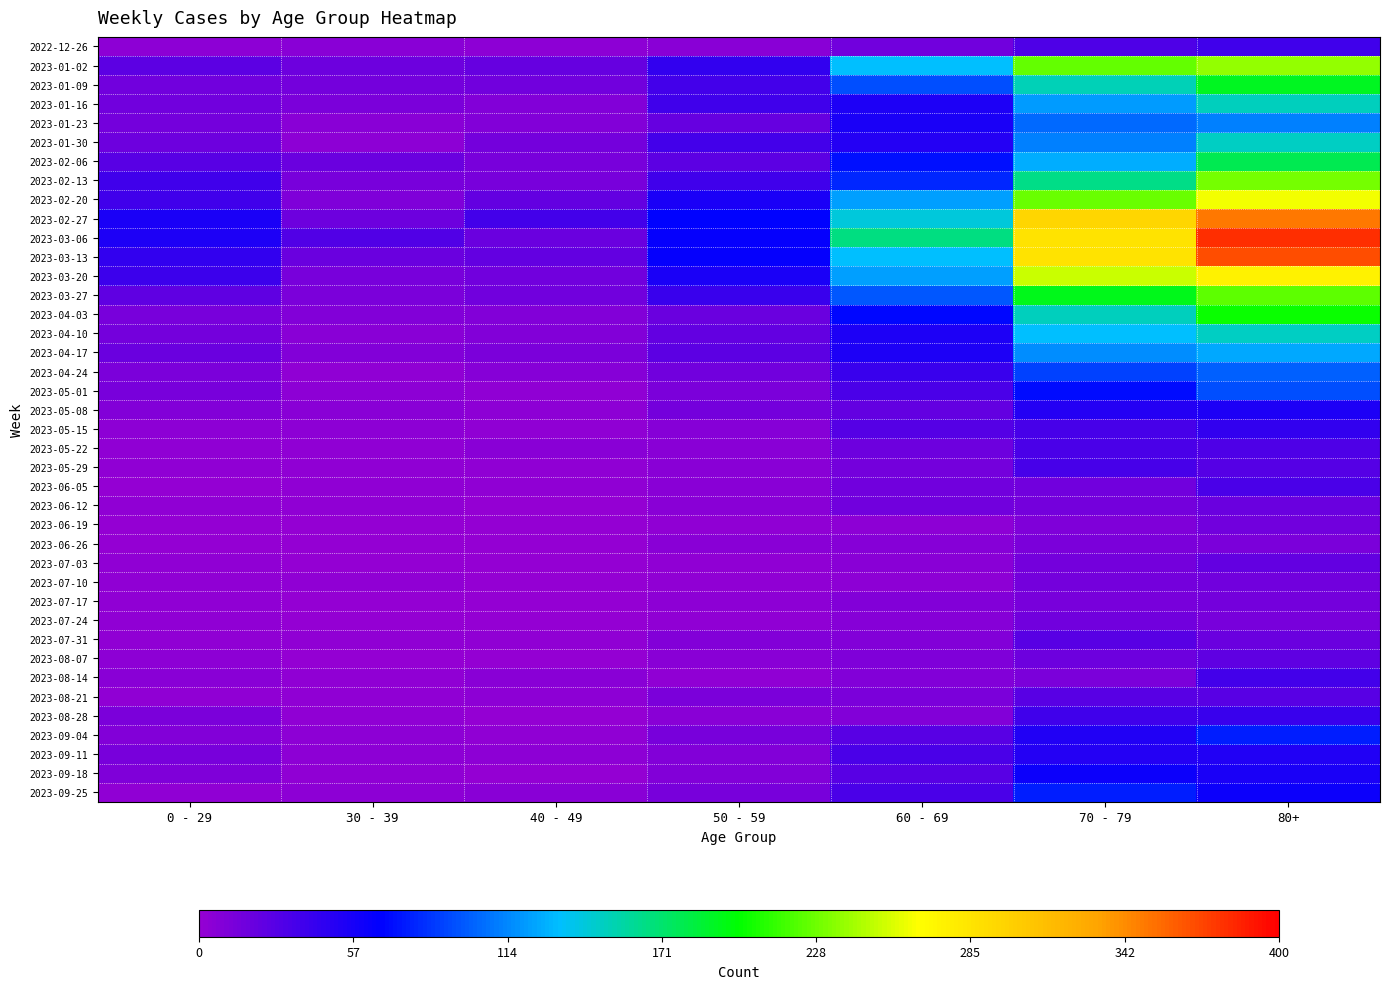

Reading left to right, what are all the values shown in this chart?

2022-12-26: 0 - 29=4	30 - 39=5	40 - 49=4	50 - 59=5	60 - 69=16	70 - 79=32	80+=38
2023-01-02: 0 - 29=26	30 - 39=18	40 - 49=21	50 - 59=44	60 - 69=134	70 - 79=226	80+=238
2023-01-09: 0 - 29=17	30 - 39=15	40 - 49=16	50 - 59=37	60 - 69=94	70 - 79=153	80+=191
2023-01-16: 0 - 29=17	30 - 39=11	40 - 49=8	50 - 59=38	60 - 69=54	70 - 79=121	80+=150
2023-01-23: 0 - 29=15	30 - 39=6	40 - 49=8	50 - 59=21	60 - 69=55	70 - 79=104	80+=111
2023-01-30: 0 - 29=18	30 - 39=4	40 - 49=15	50 - 59=37	60 - 69=51	70 - 79=112	80+=149
2023-02-06: 0 - 29=28	30 - 39=20	40 - 49=14	50 - 59=26	60 - 69=72	70 - 79=127	80+=179
2023-02-13: 0 - 29=39	30 - 39=14	40 - 49=13	50 - 59=38	60 - 69=80	70 - 79=165	80+=230
2023-02-20: 0 - 29=38	30 - 39=10	40 - 49=23	50 - 59=55	60 - 69=123	70 - 79=228	80+=263
2023-02-27: 0 - 29=55	30 - 39=18	40 - 49=36	50 - 59=68	60 - 69=143	70 - 79=296	80+=351
2023-03-06: 0 - 29=54	30 - 39=30	40 - 49=19	50 - 59=65	60 - 69=167	70 - 79=287	80+=381
2023-03-13: 0 - 29=44	30 - 39=20	40 - 49=23	50 - 59=65	60 - 69=133	70 - 79=286	80+=368
2023-03-20: 0 - 29=40	30 - 39=13	40 - 49=16	50 - 59=56	60 - 69=122	70 - 79=253	80+=275
2023-03-27: 0 - 29=24	30 - 39=12	40 - 49=16	50 - 59=41	60 - 69=98	70 - 79=193	80+=224
2023-04-03: 0 - 29=13	30 - 39=9	40 - 49=8	50 - 59=20	60 - 69=69	70 - 79=150	80+=203
2023-04-10: 0 - 29=15	30 - 39=5	40 - 49=8	50 - 59=23	60 - 69=54	70 - 79=133	80+=149
2023-04-17: 0 - 29=20	30 - 39=8	40 - 49=11	50 - 59=25	60 - 69=54	70 - 79=117	80+=126
2023-04-24: 0 - 29=11	30 - 39=3	40 - 49=7	50 - 59=16	60 - 69=41	70 - 79=90	80+=101
2023-05-01: 0 - 29=13	30 - 39=4	40 - 49=2	50 - 59=12	60 - 69=33	70 - 79=71	80+=95
2023-05-08: 0 - 29=8	30 - 39=6	40 - 49=4	50 - 59=15	60 - 69=23	70 - 79=50	80+=54
2023-05-15: 0 - 29=4	30 - 39=4	40 - 49=3	50 - 59=7	60 - 69=29	70 - 79=35	80+=44
2023-05-22: 0 - 29=3	30 - 39=3	40 - 49=6	50 - 59=6	60 - 69=18	70 - 79=33	80+=32
2023-05-29: 0 - 29=2	30 - 39=2	40 - 49=3	50 - 59=5	60 - 69=15	70 - 79=35	80+=29
2023-06-05: 0 - 29=1	30 - 39=3	40 - 49=2	50 - 59=6	60 - 69=17	70 - 79=17	80+=33
2023-06-12: 0 - 29=2	30 - 39=2	40 - 49=1	50 - 59=6	60 - 69=17	70 - 79=15	80+=20
2023-06-19: 0 - 29=1	30 - 39=1	40 - 49=1	50 - 59=2	60 - 69=4	70 - 79=10	80+=16
2023-06-26: 0 - 29=1	30 - 39=1	40 - 49=0	50 - 59=6	60 - 69=7	70 - 79=12	80+=11
2023-07-03: 0 - 29=3	30 - 39=0	40 - 49=0	50 - 59=3	60 - 69=6	70 - 79=15	80+=22
2023-07-10: 0 - 29=2	30 - 39=2	40 - 49=1	50 - 59=3	60 - 69=4	70 - 79=15	80+=16
2023-07-17: 0 - 29=2	30 - 39=0	40 - 49=0	50 - 59=4	60 - 69=8	70 - 79=14	80+=15
2023-07-24: 0 - 29=2	30 - 39=1	40 - 49=1	50 - 59=2	60 - 69=7	70 - 79=16	80+=14
2023-07-31: 0 - 29=2	30 - 39=3	40 - 49=2	50 - 59=8	60 - 69=8	70 - 79=27	80+=20
2023-08-07: 0 - 29=4	30 - 39=1	40 - 49=0	50 - 59=5	60 - 69=10	70 - 79=18	80+=24
2023-08-14: 0 - 29=5	30 - 39=2	40 - 49=5	50 - 59=2	60 - 69=9	70 - 79=12	80+=36
2023-08-21: 0 - 29=3	30 - 39=3	40 - 49=4	50 - 59=11	60 - 69=11	70 - 79=27	80+=27
2023-08-28: 0 - 29=12	30 - 39=3	40 - 49=1	50 - 59=6	60 - 69=9	70 - 79=39	80+=41
2023-09-04: 0 - 29=9	30 - 39=4	40 - 49=3	50 - 59=13	60 - 69=27	70 - 79=53	80+=77
2023-09-11: 0 - 29=13	30 - 39=4	40 - 49=4	50 - 59=9	60 - 69=34	70 - 79=51	80+=52
2023-09-18: 0 - 29=10	30 - 39=3	40 - 49=1	50 - 59=8	60 - 69=28	70 - 79=62	80+=55
2023-09-25: 0 - 29=3	30 - 39=4	40 - 49=5	50 - 59=13	60 - 69=33	70 - 79=77	80+=61